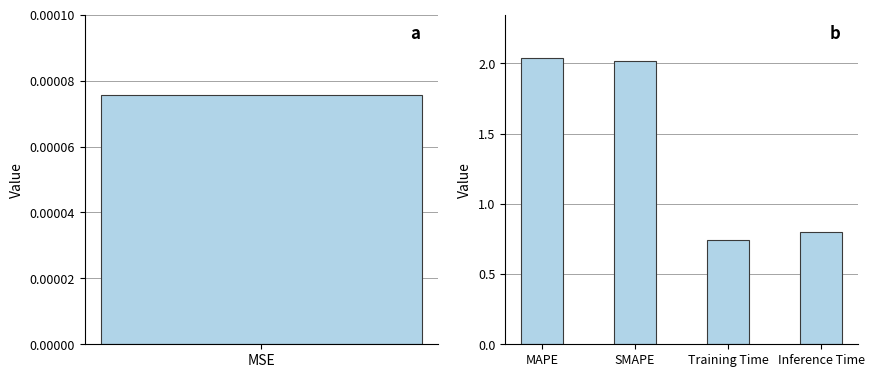

What is the difference between the second highest and minimum values?

1.3